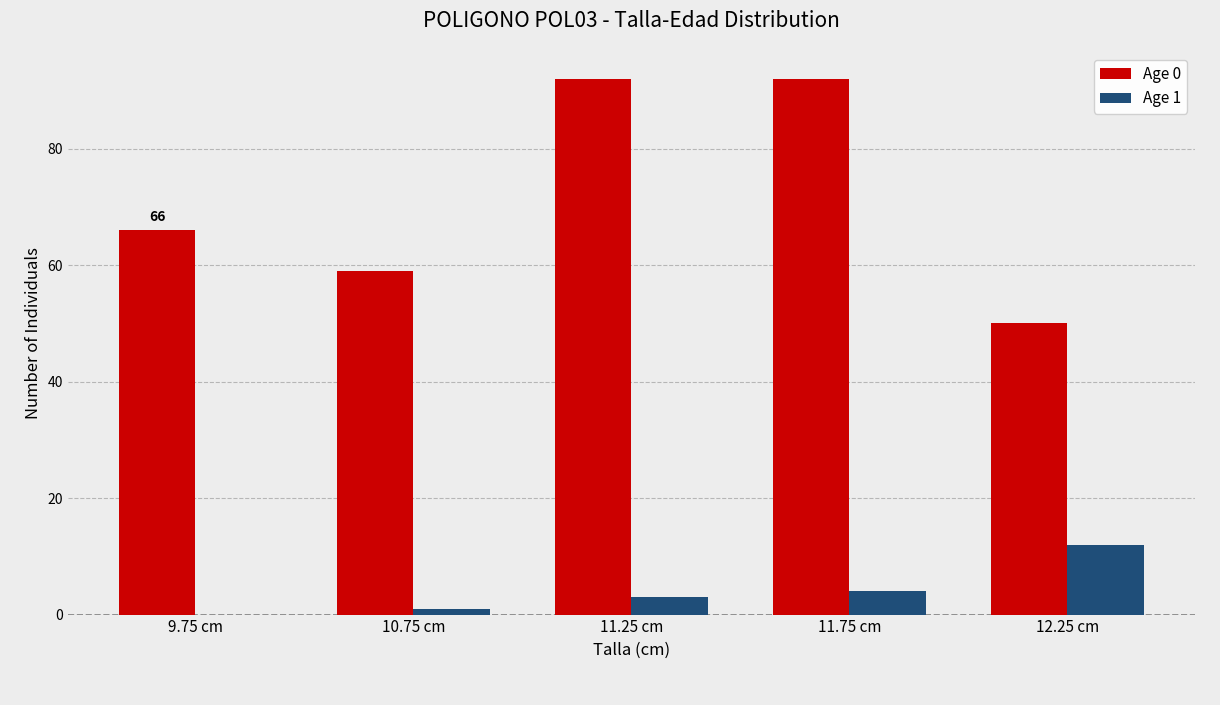

Which series changed the most between 9.75 cm and 11.75 cm?

Age 0